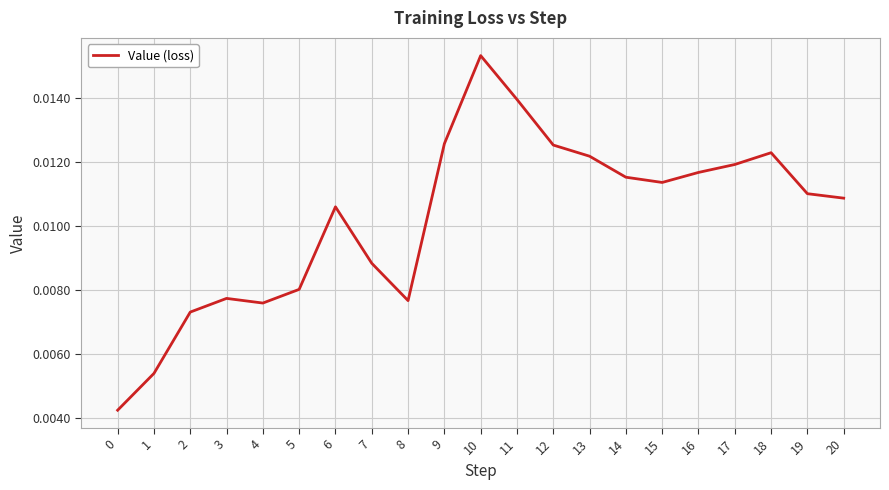

Which label corresponds to the largest value in the chart?

10